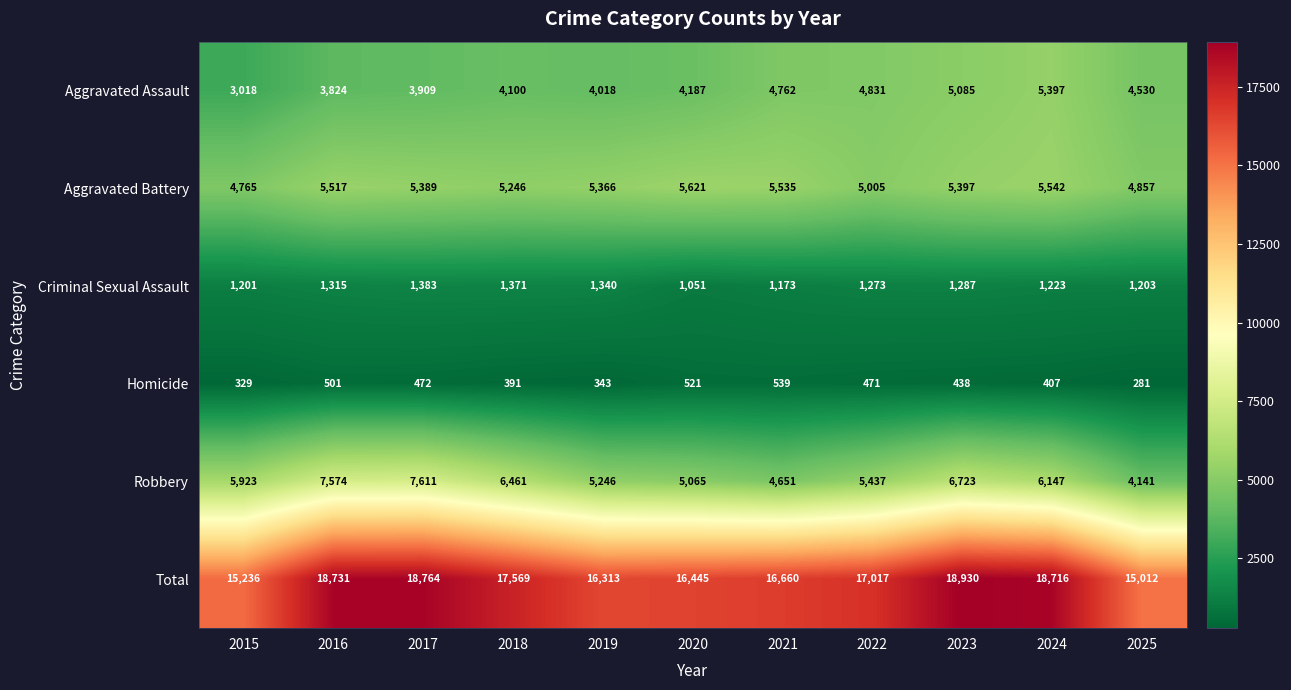

At which label does Homicide first exceed 438?

2016